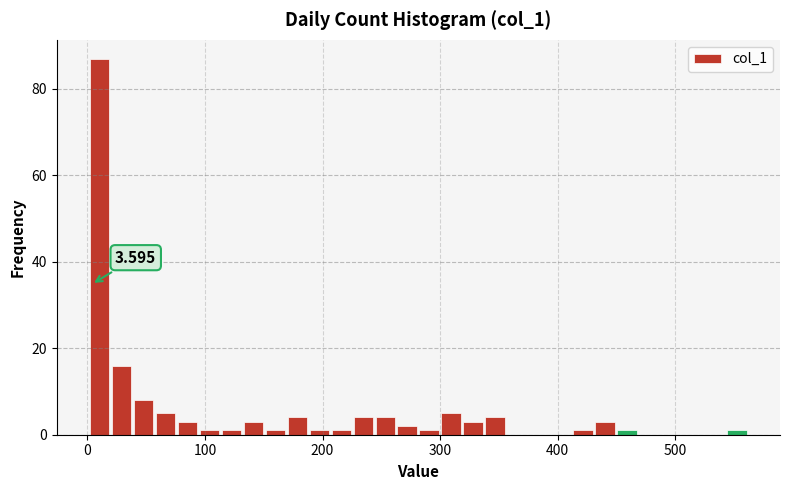

Read against the x-axis, roughly where is the centre of the tallest bar?

10